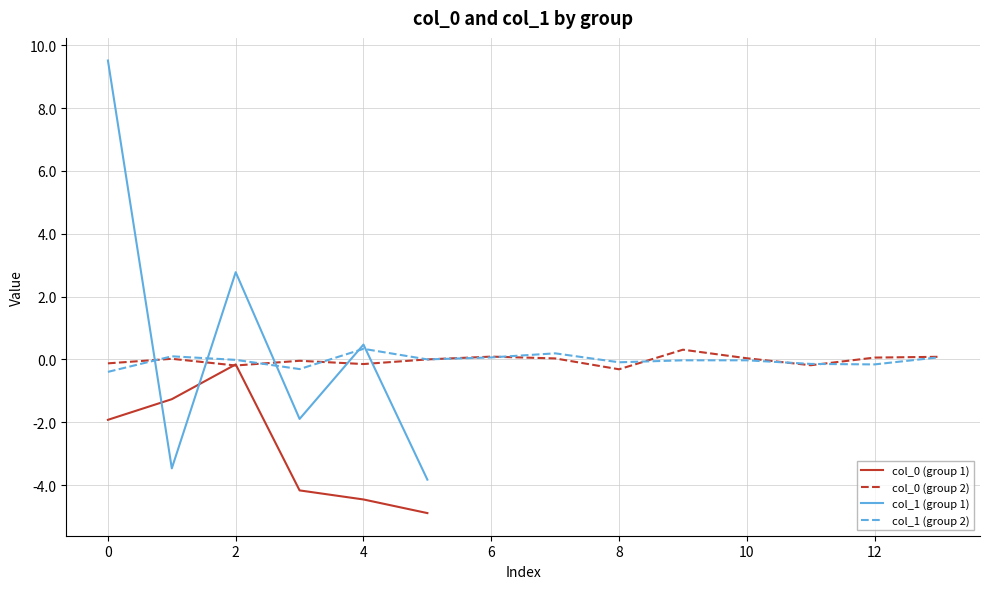

Rank the series by their maximum value, from lowest to highest.

col_0, col_1